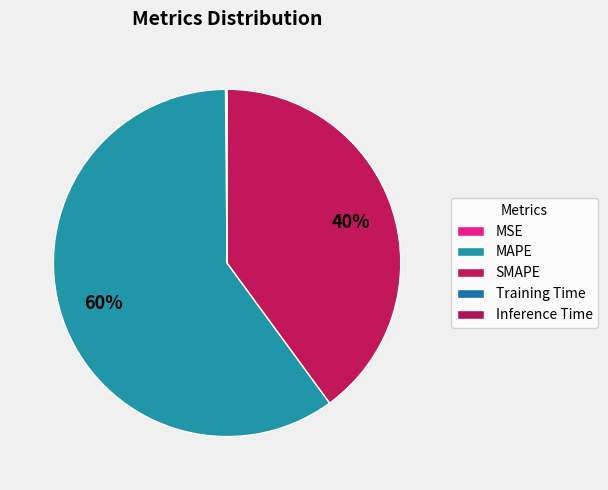

Is it true that Inference Time is 0% of the pie?

True